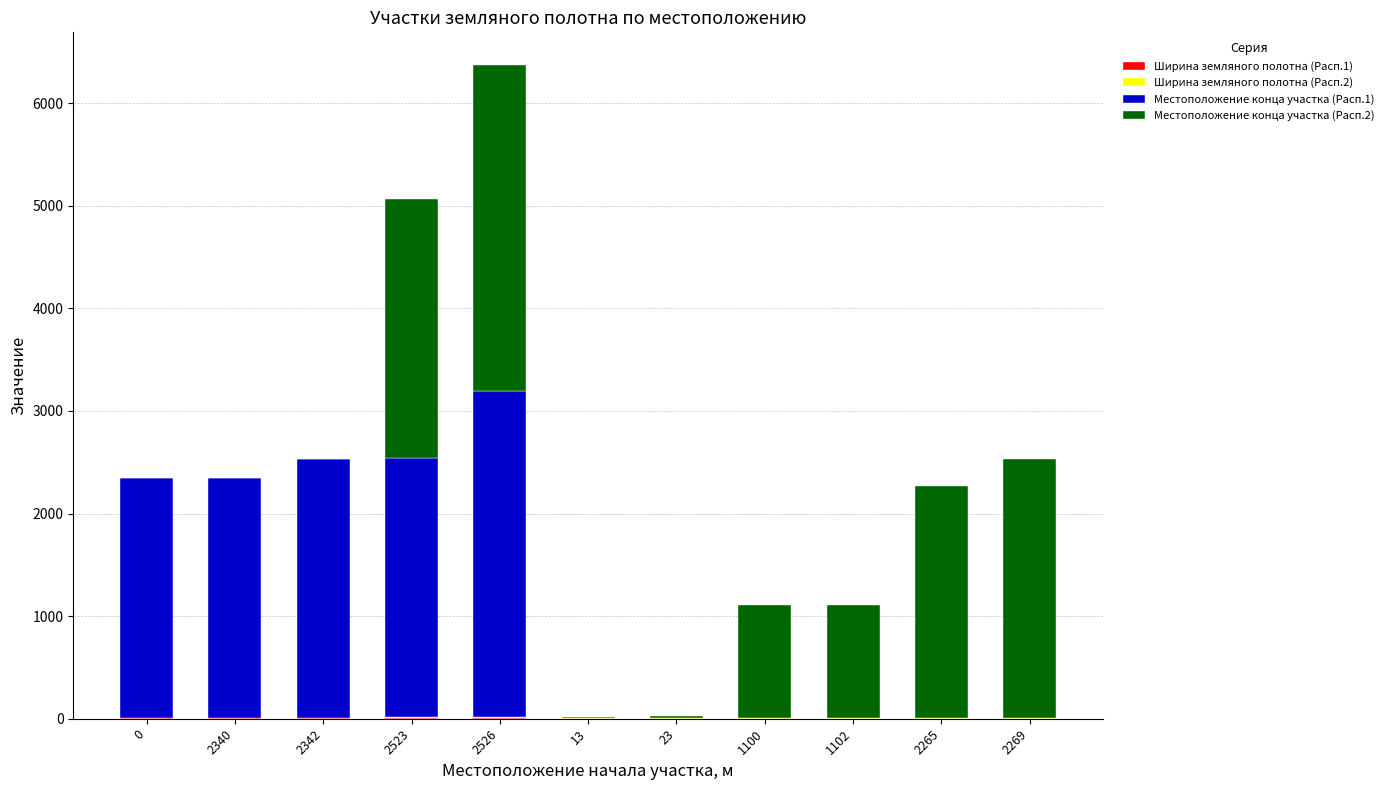

Are the bars horizontal?

No